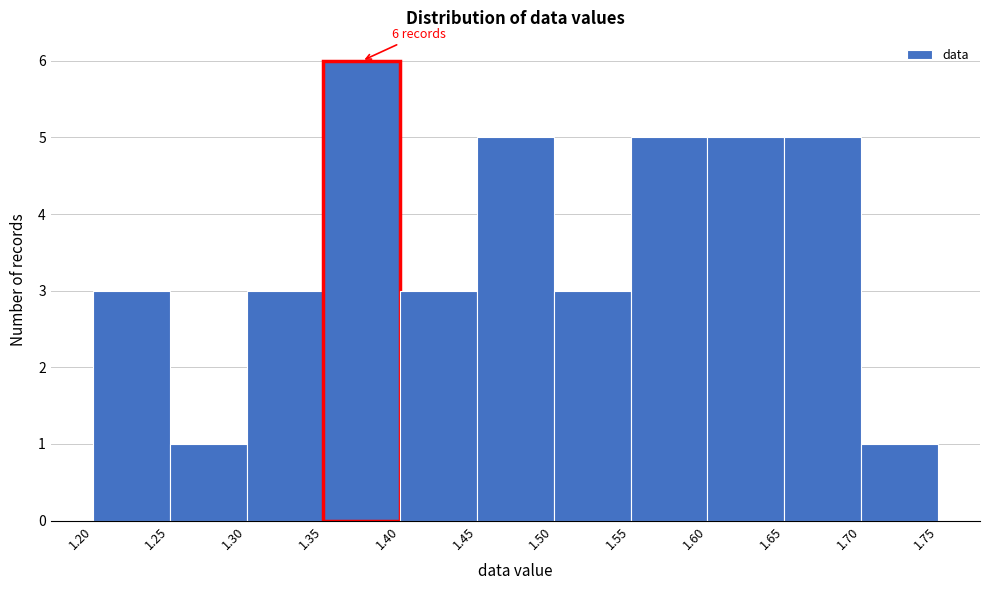

Over which range of the x-axis is the bar tallest?

1.35 to 1.40